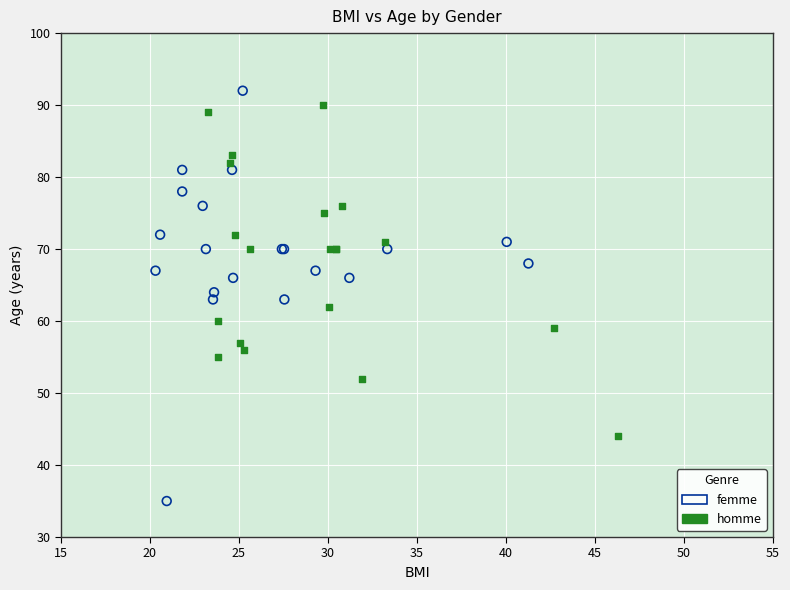

Which series has the largest Y range (max minus min)?

femme